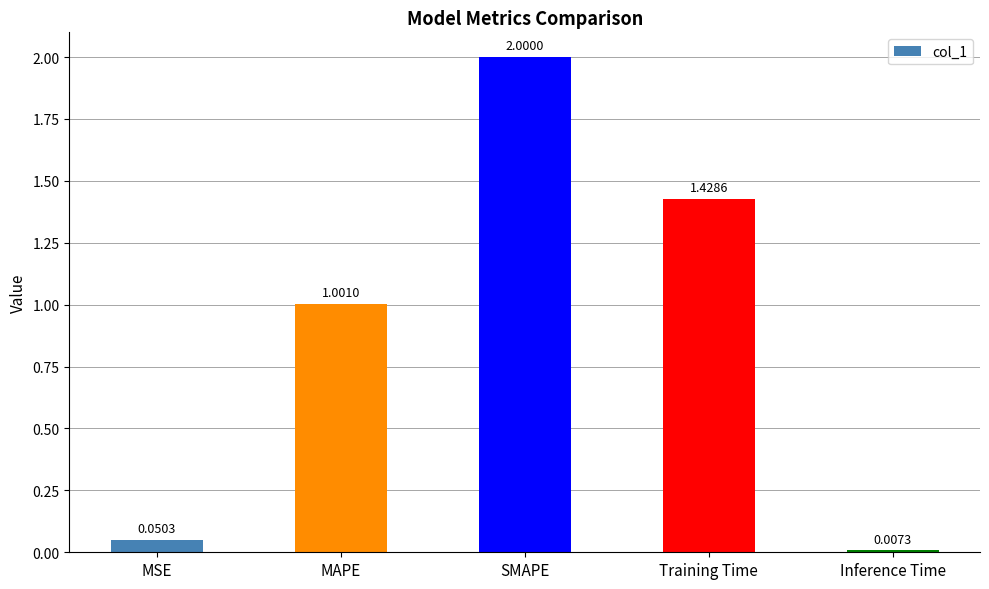

How many bars are there in total?

5